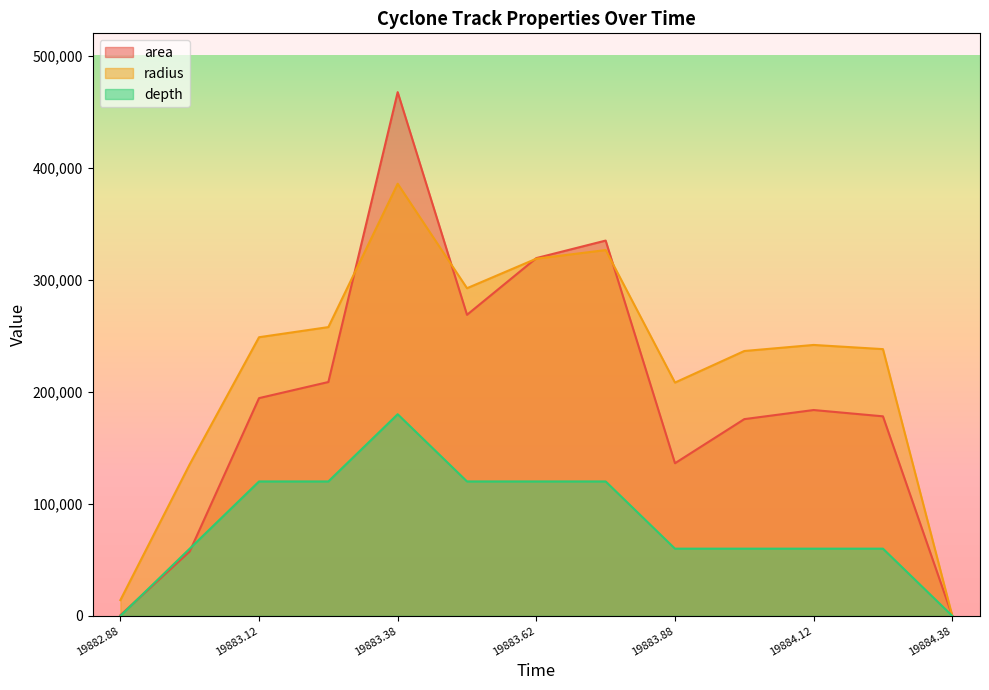

What is the label of the 12th point from the left?

19884.25